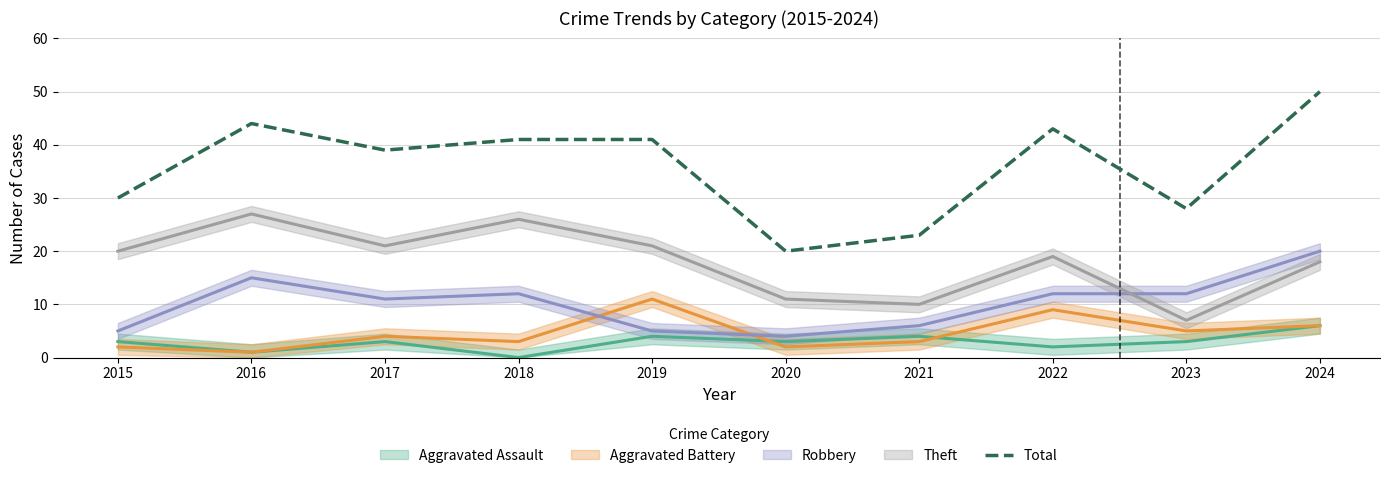

The chart shows a value of 41 at 2019. True or false?

True